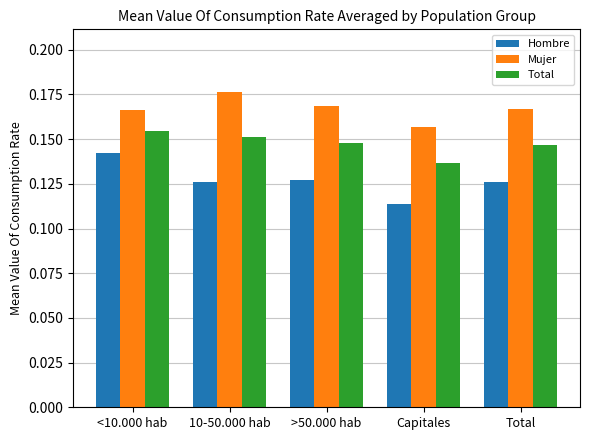

Is it true that Total equals 0.1 at <10.000 hab?

False